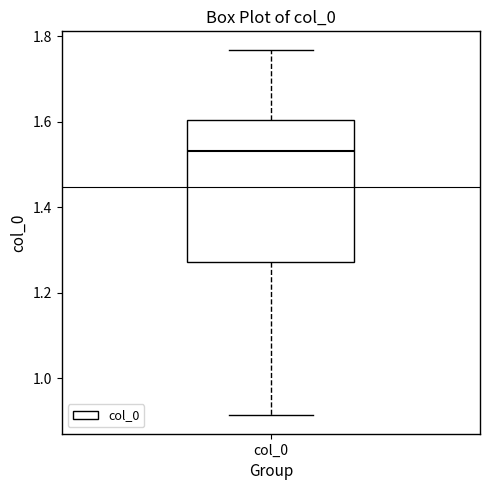

Where does the upper whisker of the box for col_0 end on the y-axis? The values are not printed on the chart, so give them approximately, as read against the axis.

1.76